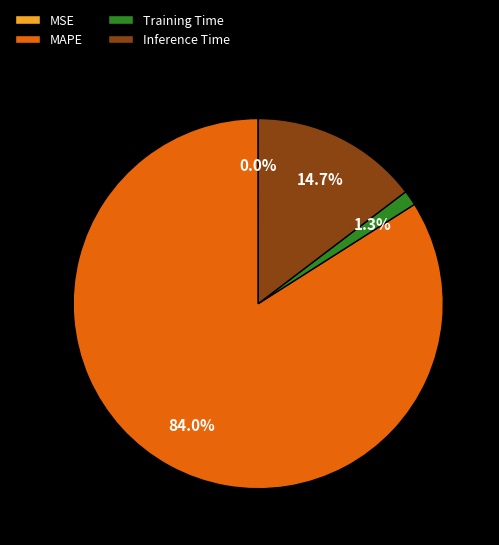

To the nearest percent, what is the combined percentage of Inference Time and MAPE?

99%